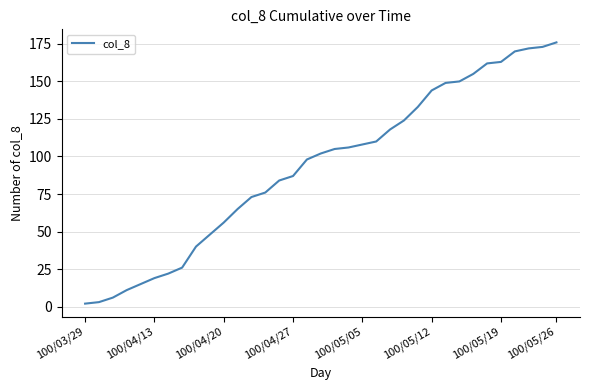

What is the greatest value displayed?

176